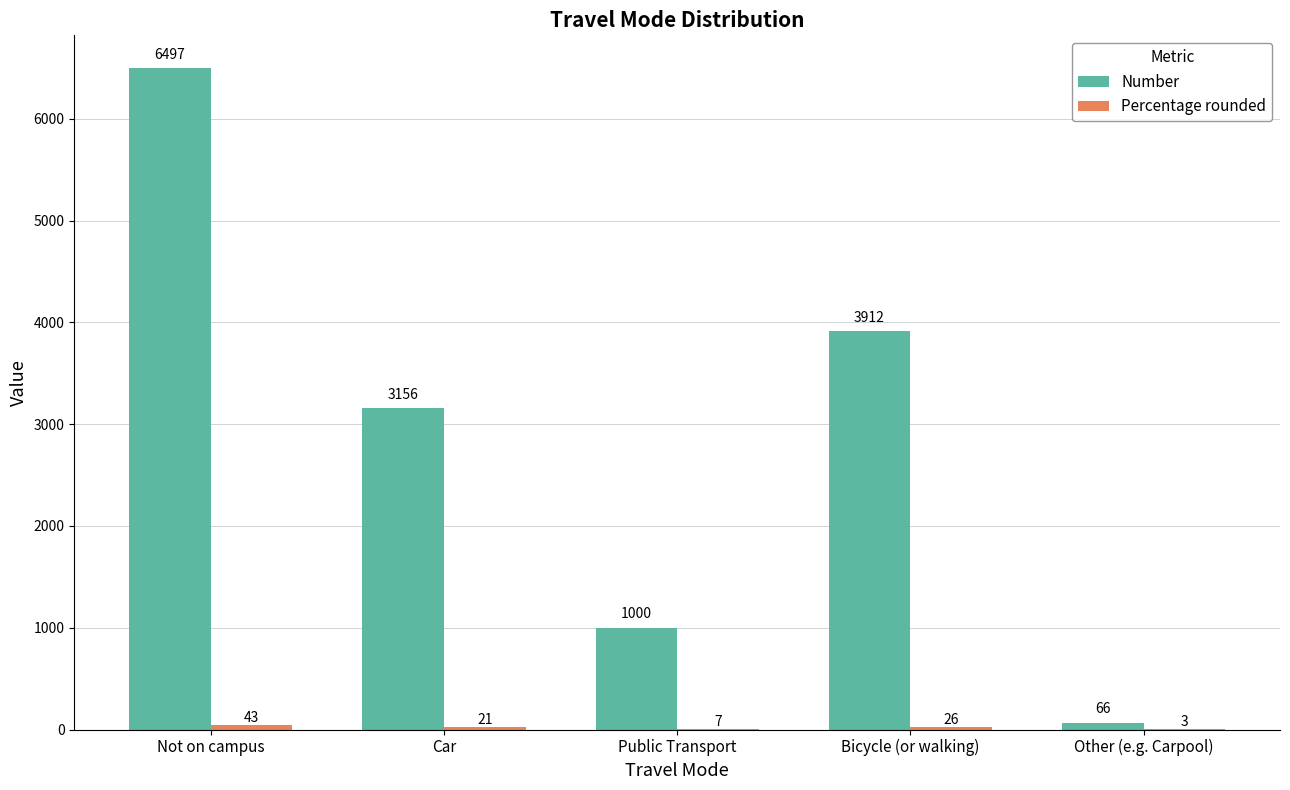

What is the difference between the Number values at Bicycle (or walking) and Car?

756